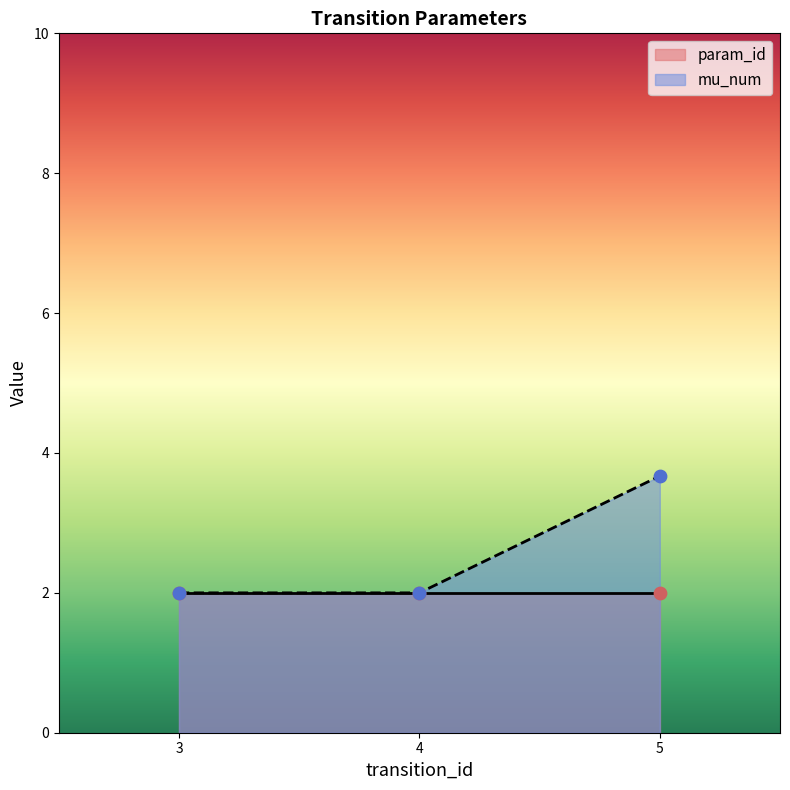

At which label does mu_num reach its peak?

5